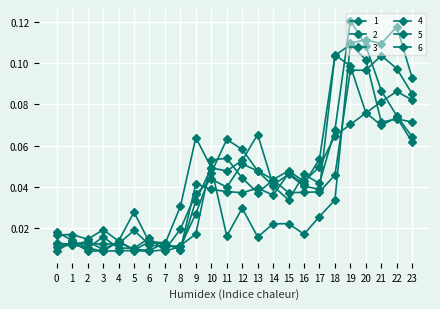

How many interior local peaks does the 3 series have?

8